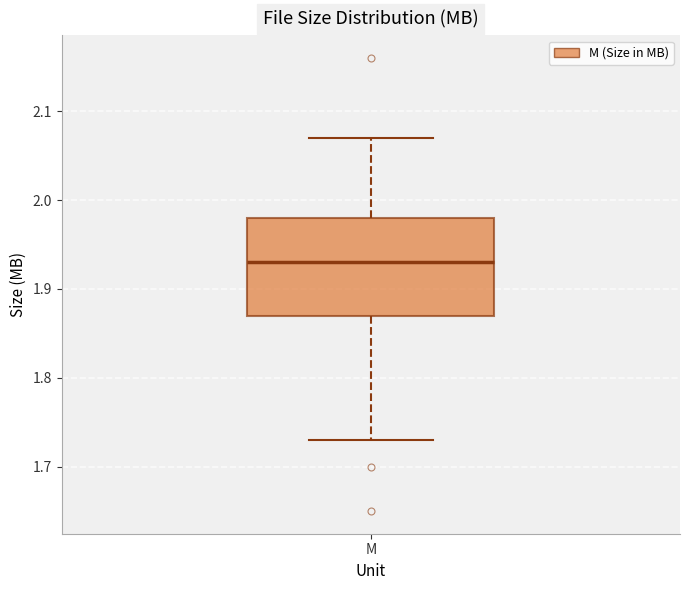

Read this box plot against the y-axis: the position of the median line, the range covered by the box, and the ends of both whiskers. The values are not printed on the chart, so give them approximately, as read against the axis.

median 1.93, box 1.87 to 1.98, whiskers 1.73 to 2.07